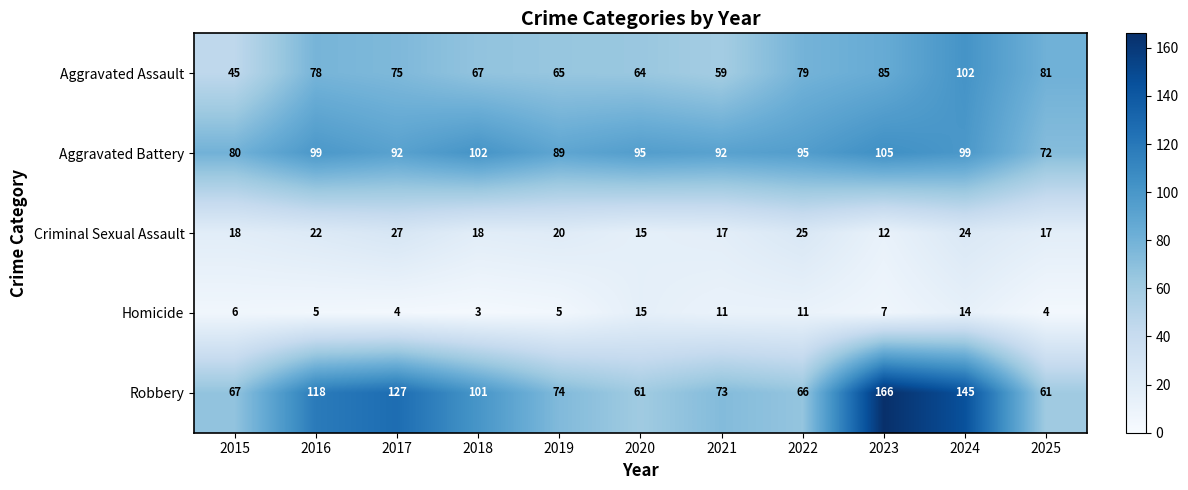

Which series has the largest range (max minus min)?

Robbery